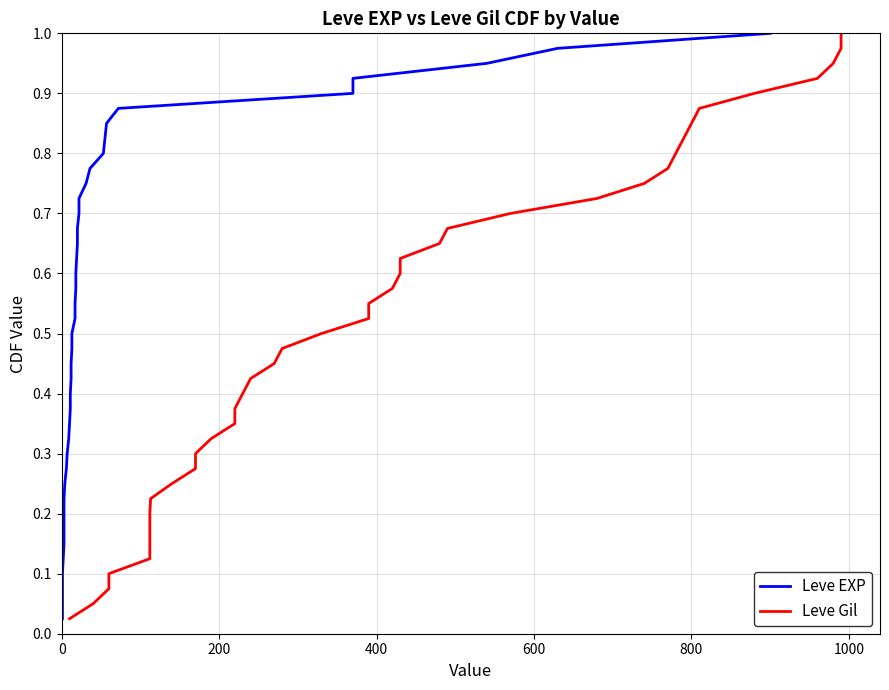

True or false: Leve Gil and Leve EXP cross at least once.

False